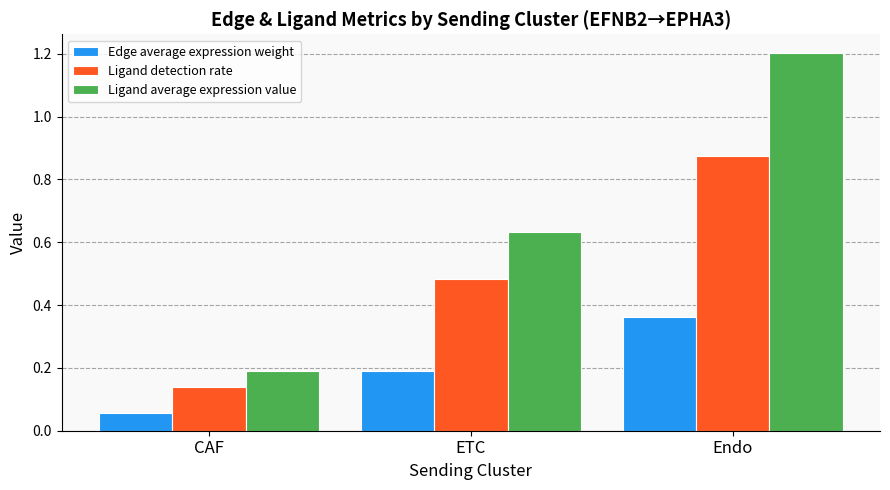

What is the maximum value shown in the chart?

1.2